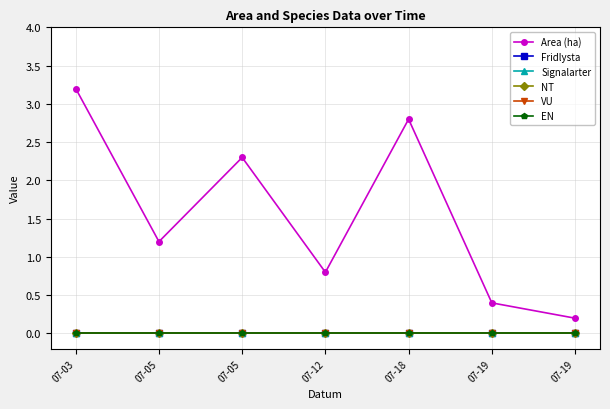

What are all the series names shown in the legend?

Area (ha), Fridlysta, Signalarter, NT, VU, EN